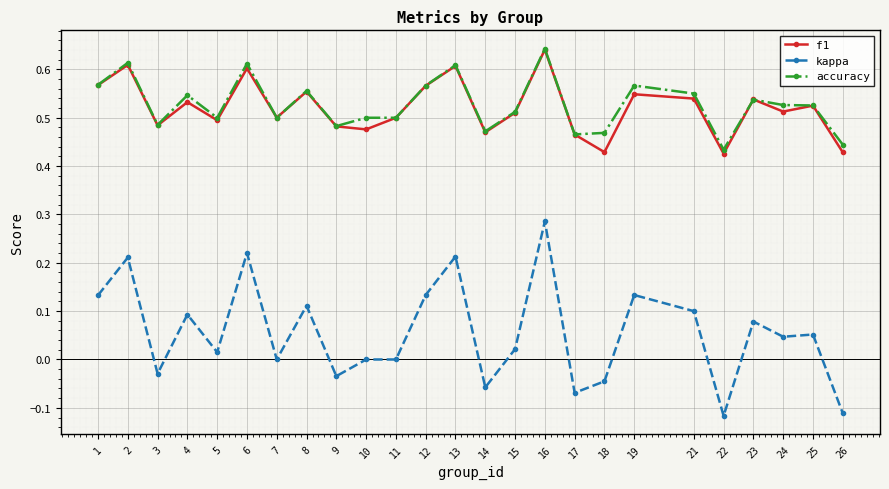

Which category has the highest value in the kappa series?

16